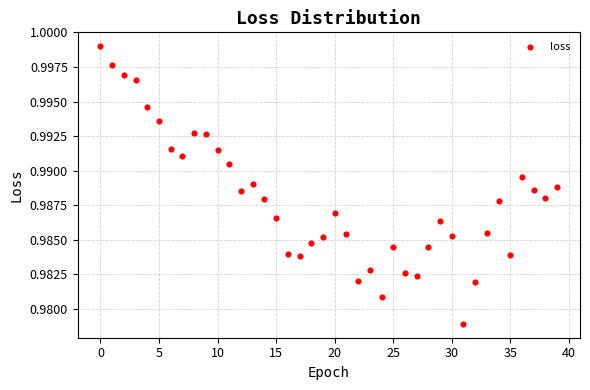

How many data points are displayed?

40